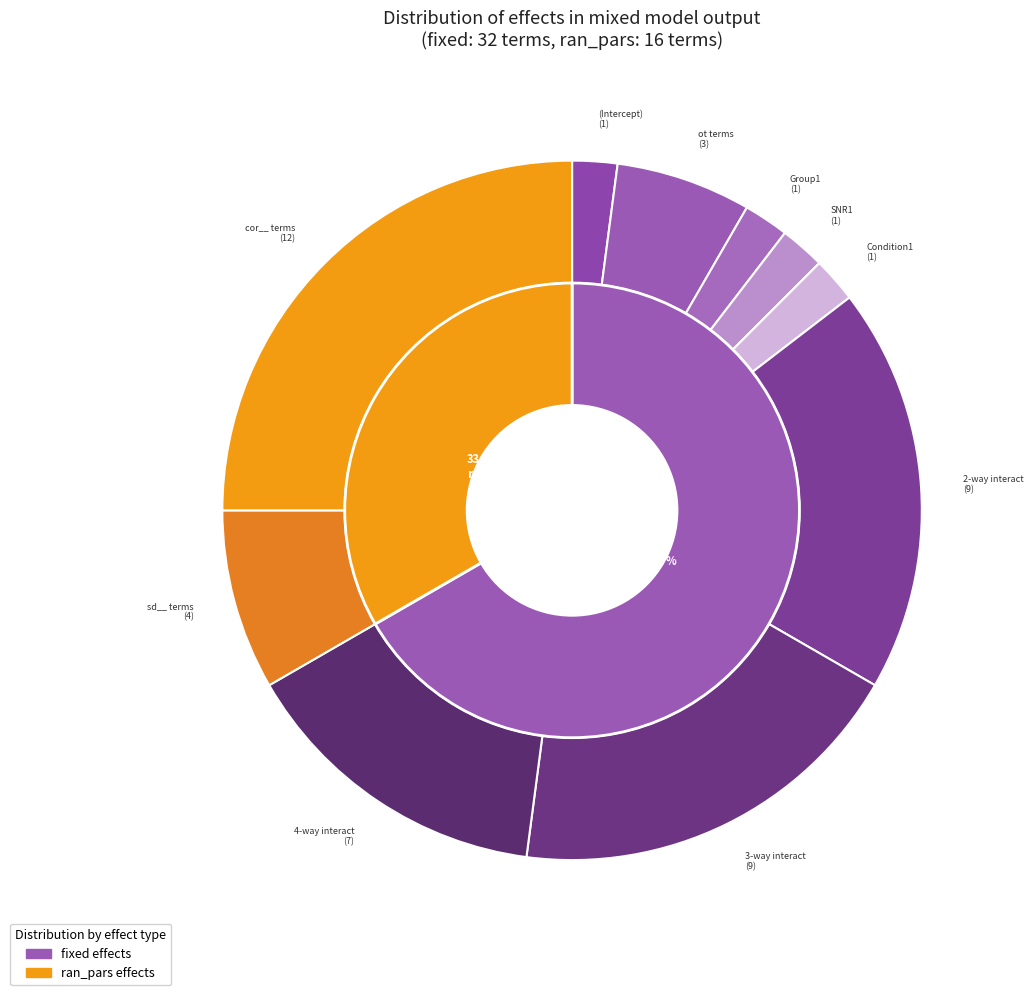

Is there any slice that represents more than half of the pie?

Yes